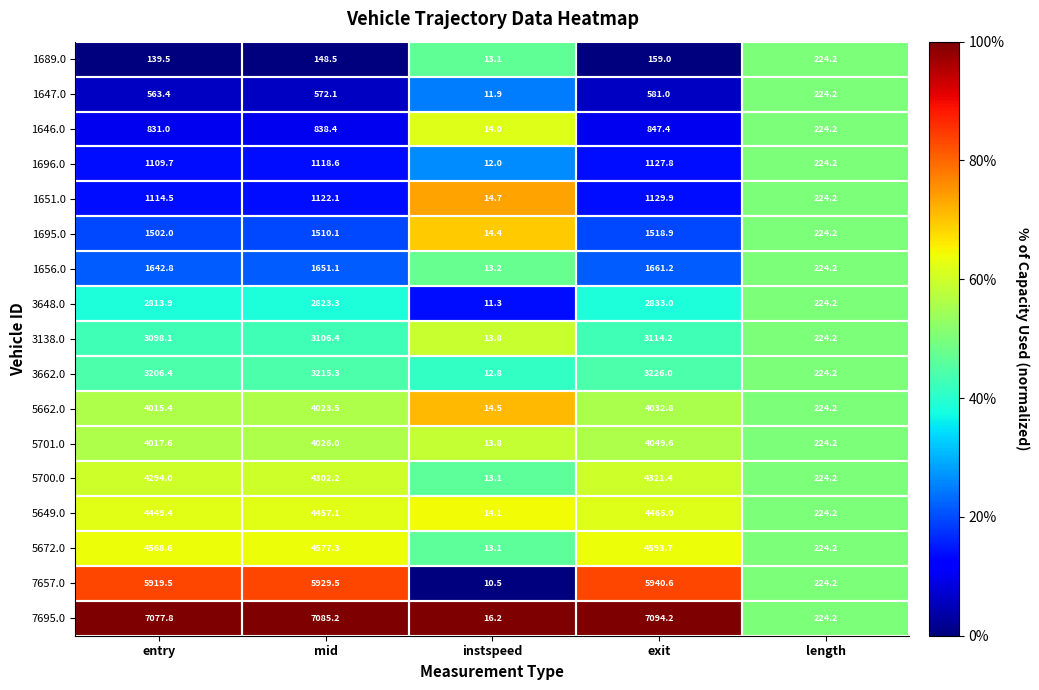

List the series in order of their peak value, highest first.

7695.0, 7657.0, 5672.0, 5649.0, 5700.0, 5701.0, 5662.0, 3662.0, 3138.0, 3648.0, 1656.0, 1695.0, 1651.0, 1696.0, 1646.0, 1647.0, 1689.0